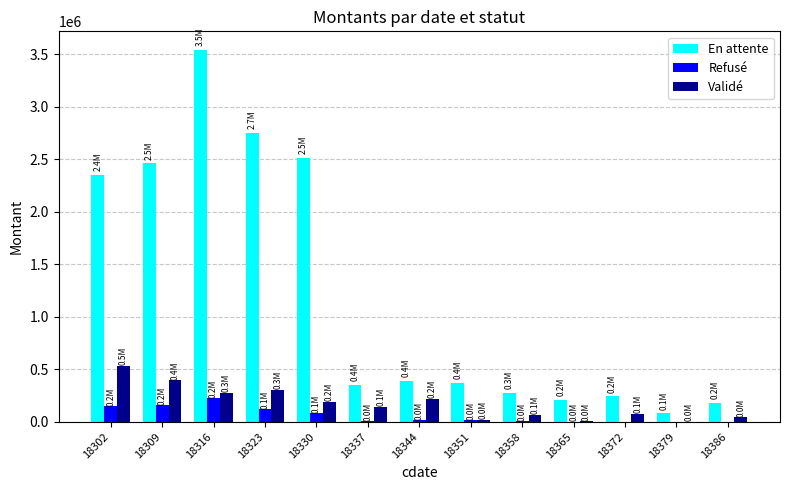

The value of En attente at 18302 is 2352916.4. True or false?

True